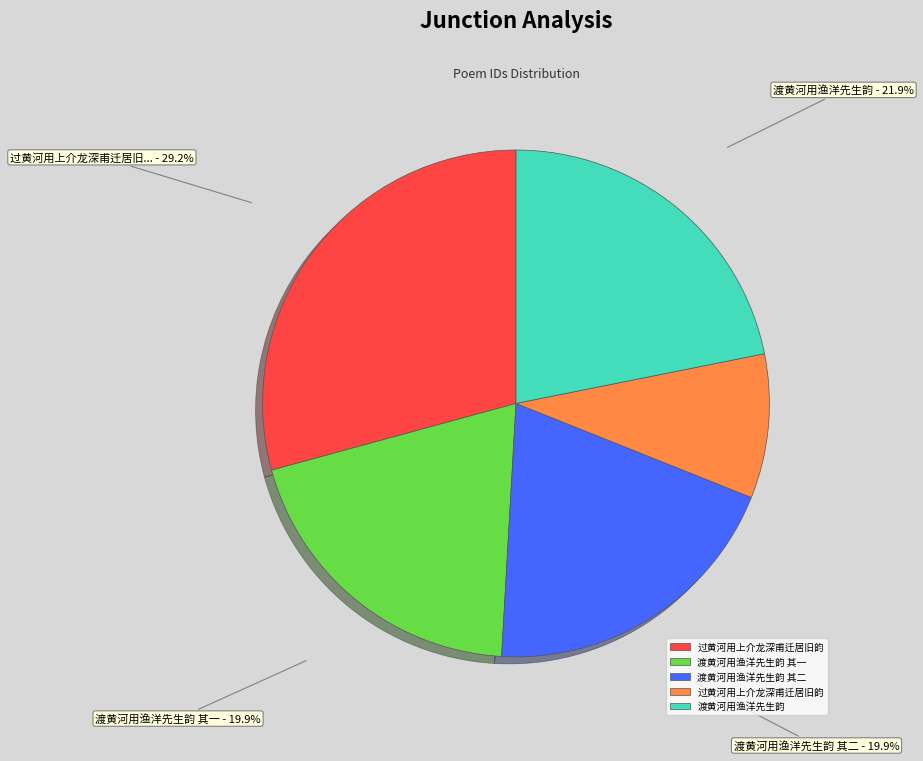

Does any single category account for the majority?

No